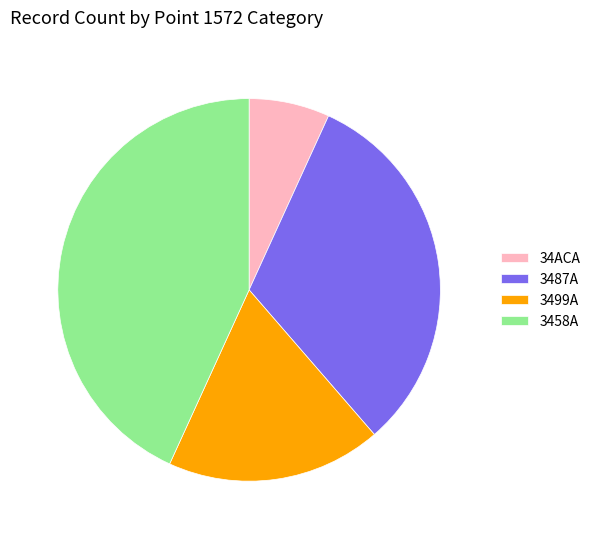

Rank the categories by value from highest to lowest.

3458A, 3487A, 3499A, 34ACA